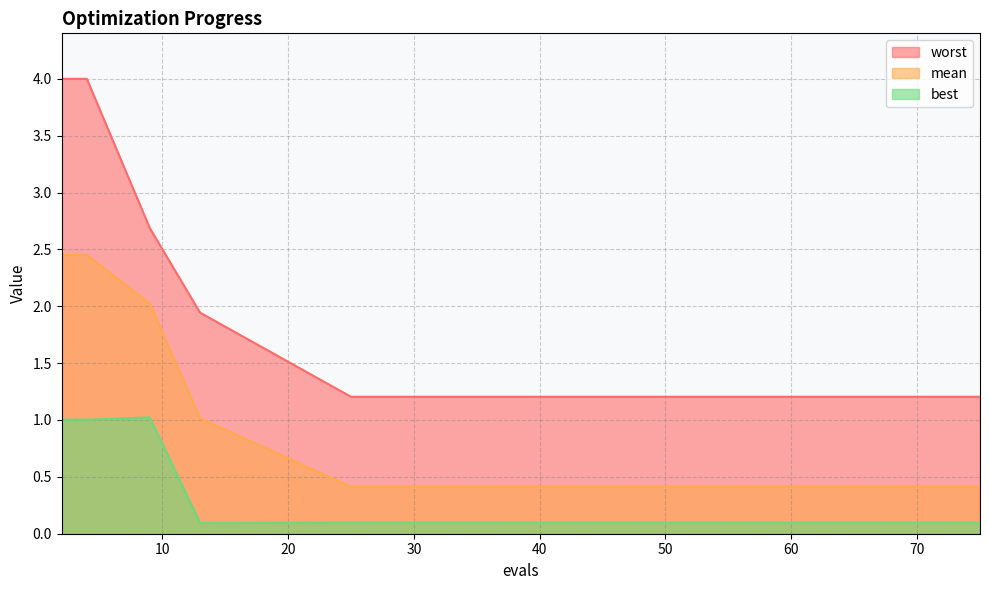

True or false: worst and best cross at least once.

False